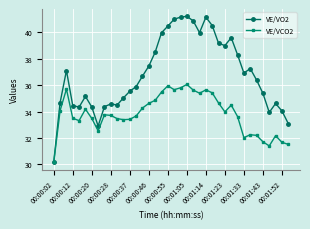

What is the value of the VE/VCO2 point at the 17th from the left?

34.9